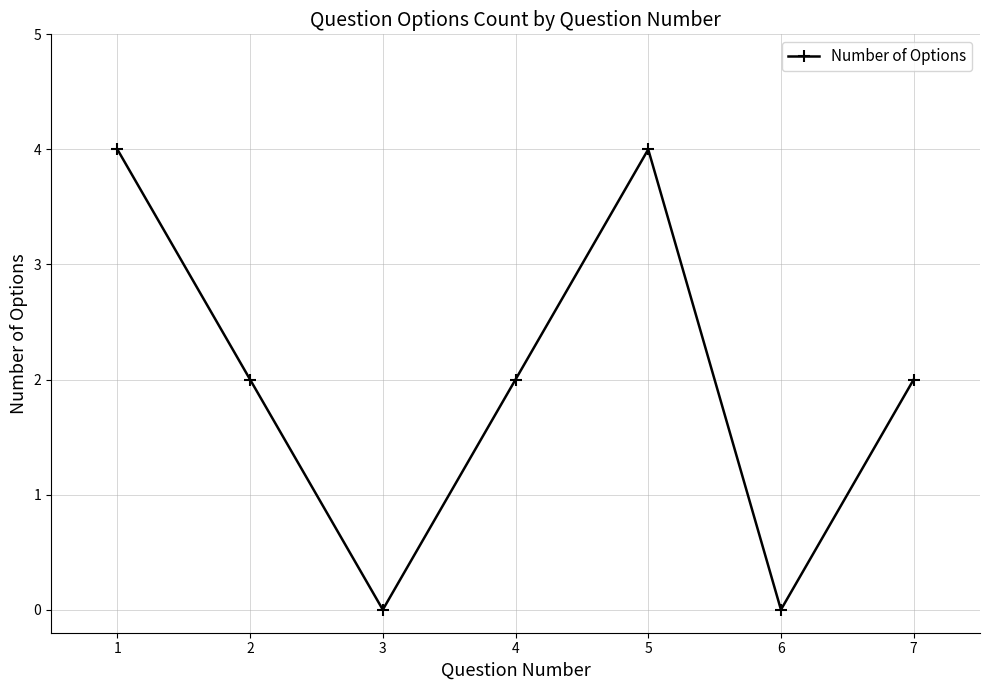

What is the difference between the maximum and second lowest values?

4